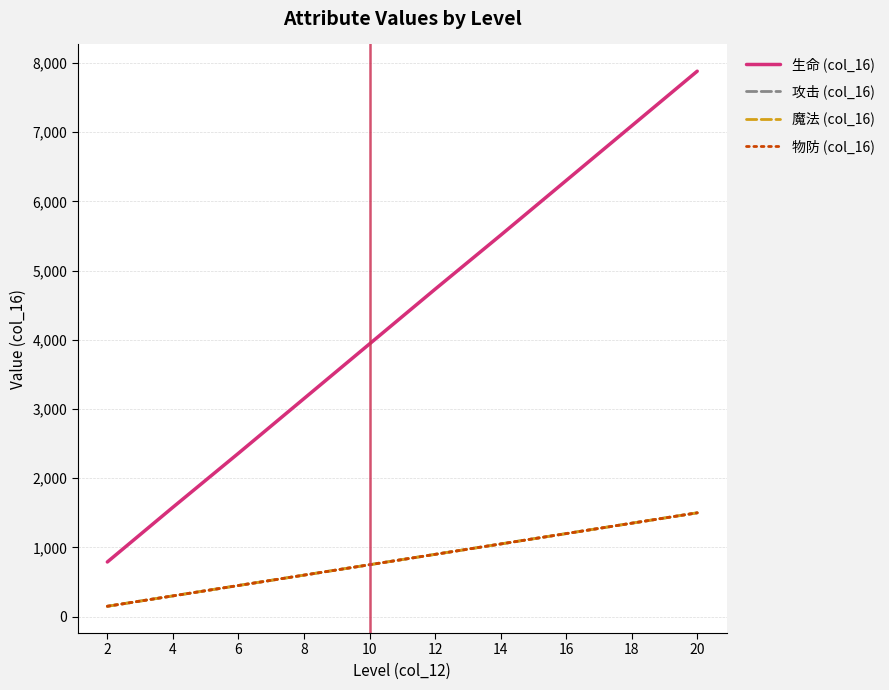

Does the chart have visible grid lines?

Yes